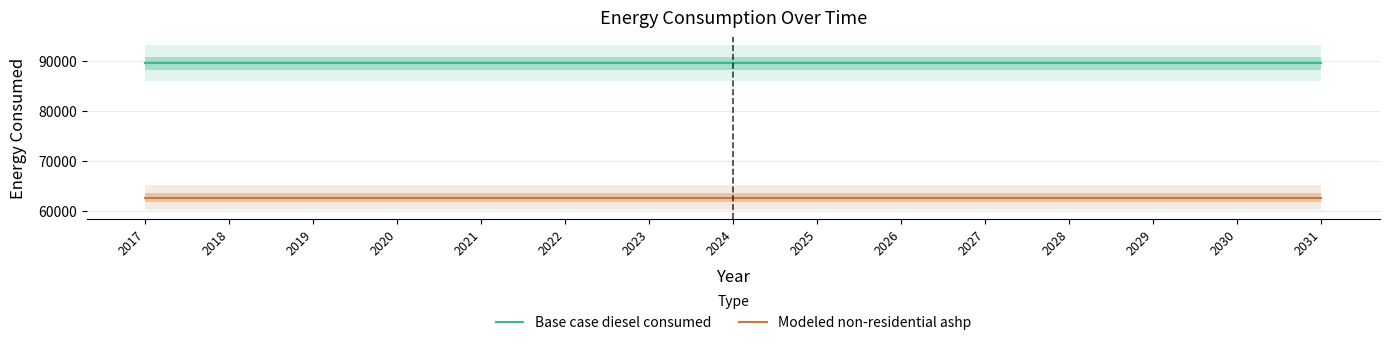

Which series has the largest total across all categories?

Base case diesel consumed